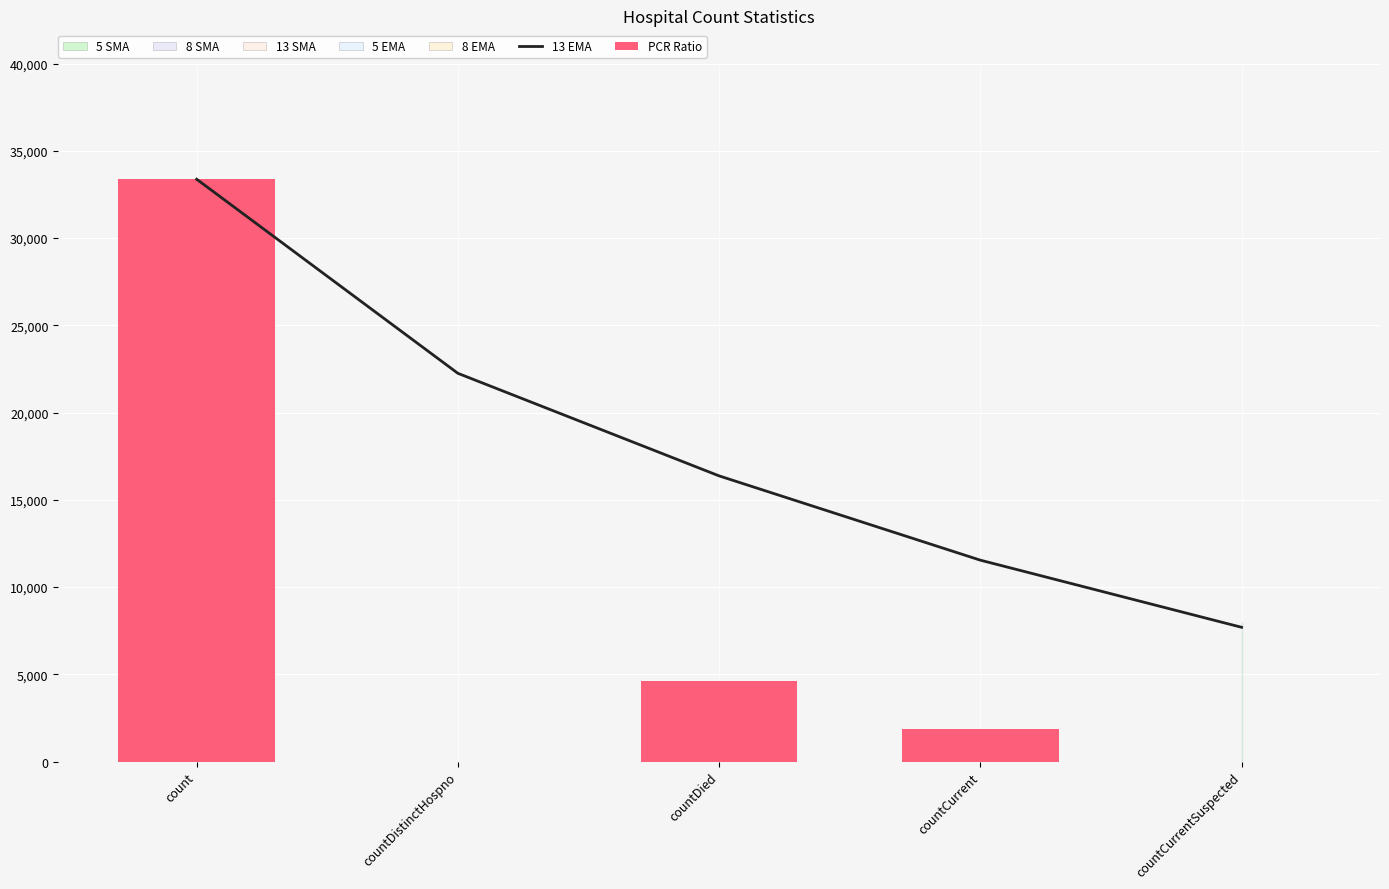

How many data points in PCR Ratio are above 1881?

2